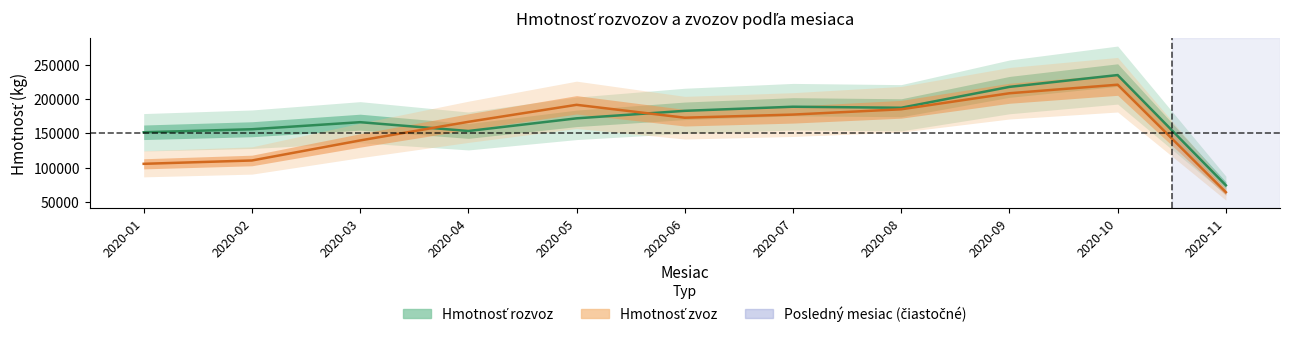

True or false: Hmotnosť rozvoz has a value of 72002.2 at 2020-10.

False